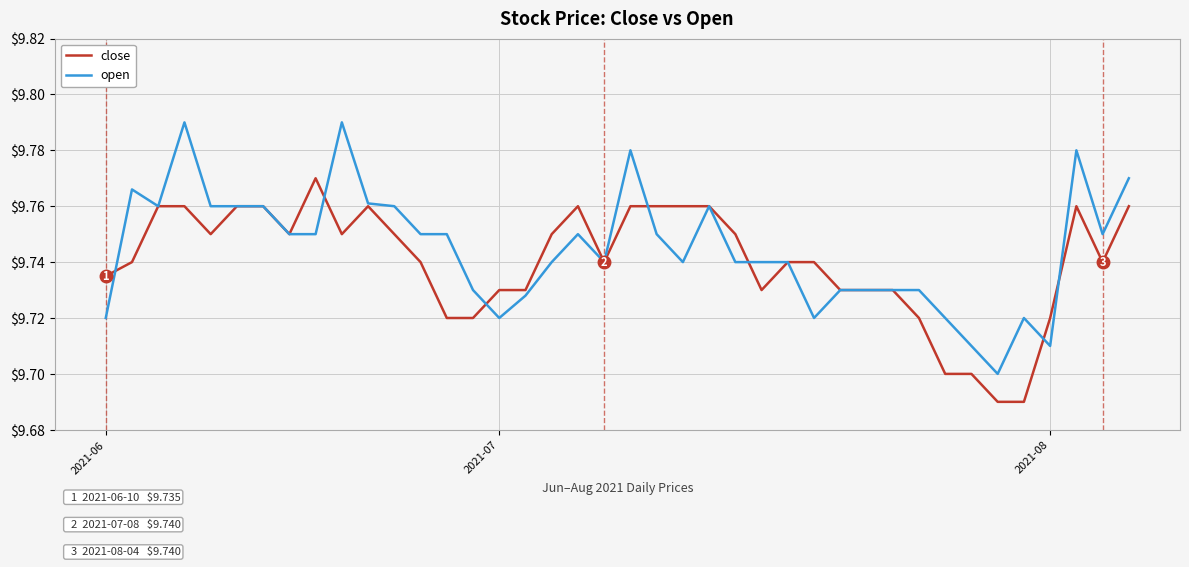

Rank the series by their maximum value, from lowest to highest.

close, open